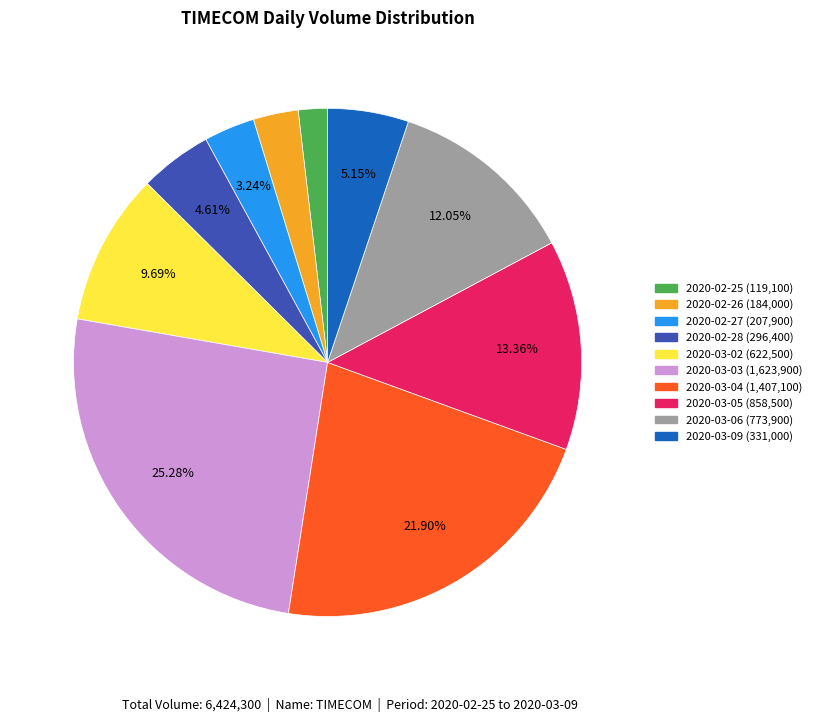

Approximately how many times larger is the value at 2020-03-06 compared to 2020-03-02?

1.2